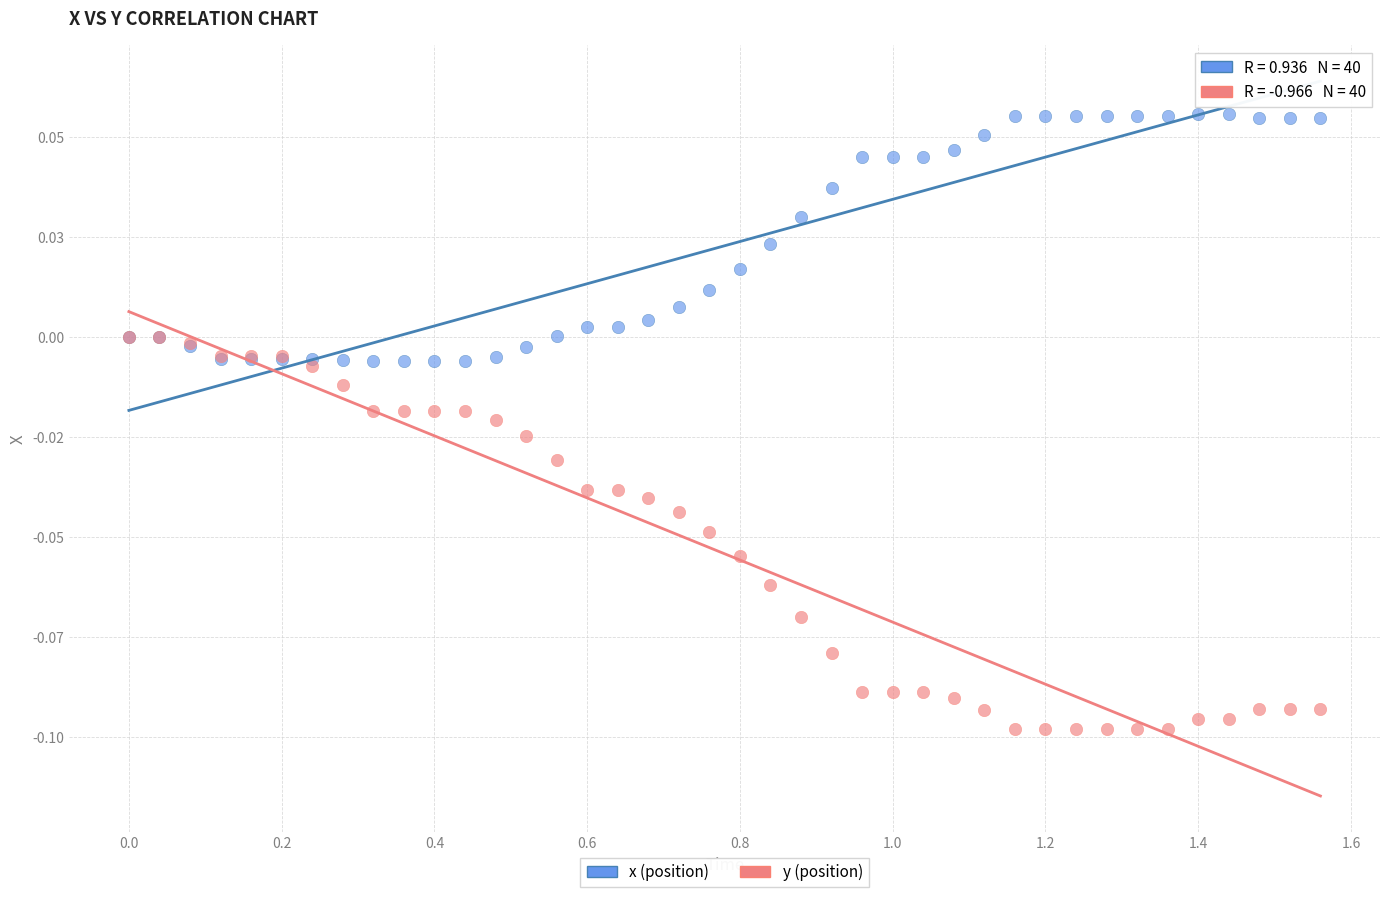

Which series has the largest Y range (max minus min)?

y (position)